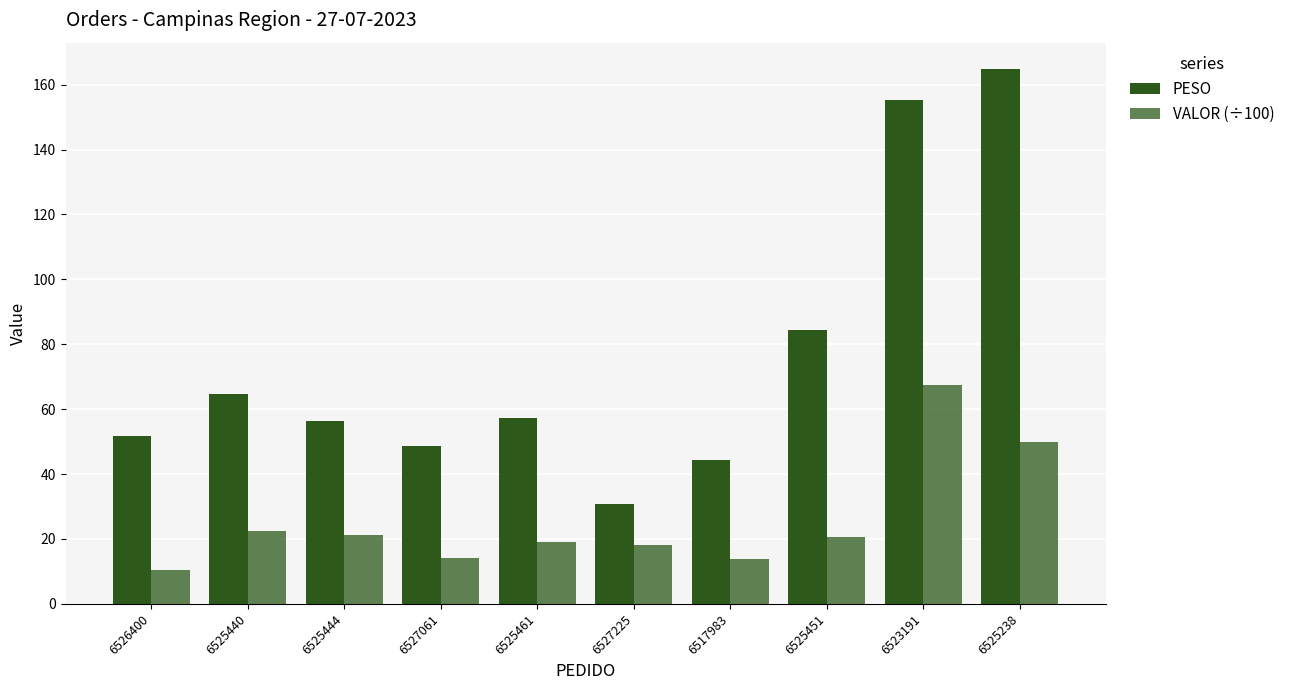

How many values in the VALOR (÷100) series are below 20?

5